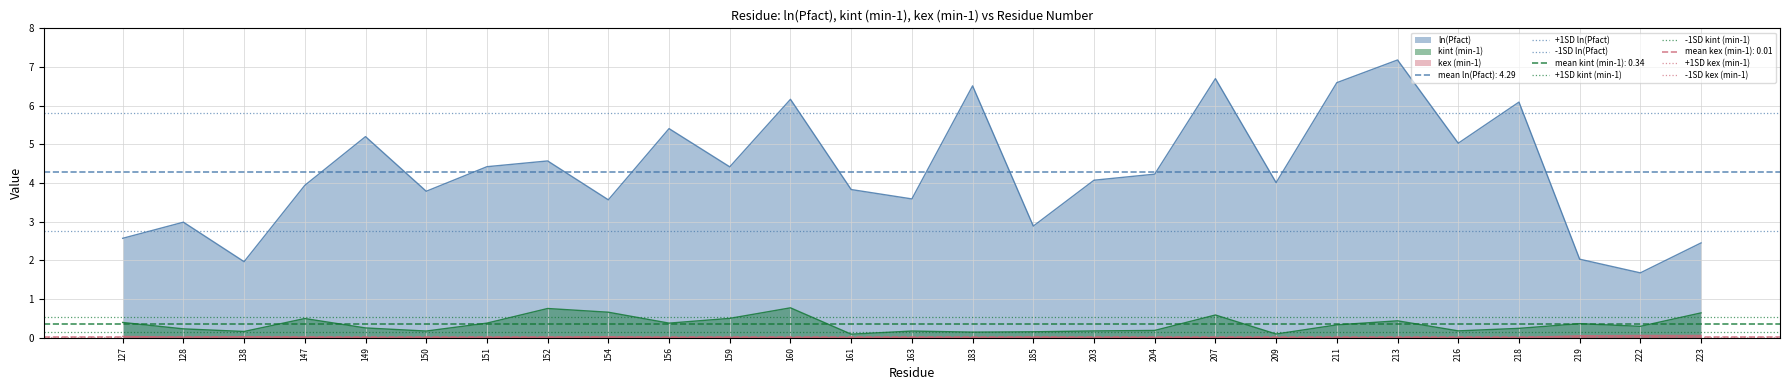

True or false: +1SD kex (min-1) has a value of 0.0 at 128.

True